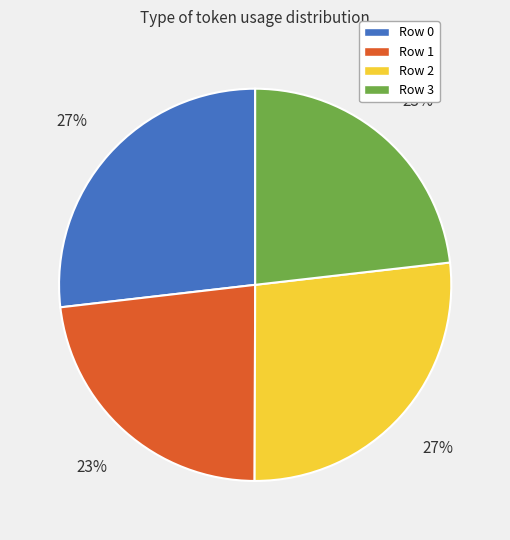

The Row 3 slice represents 23% of the pie. True or false?

True